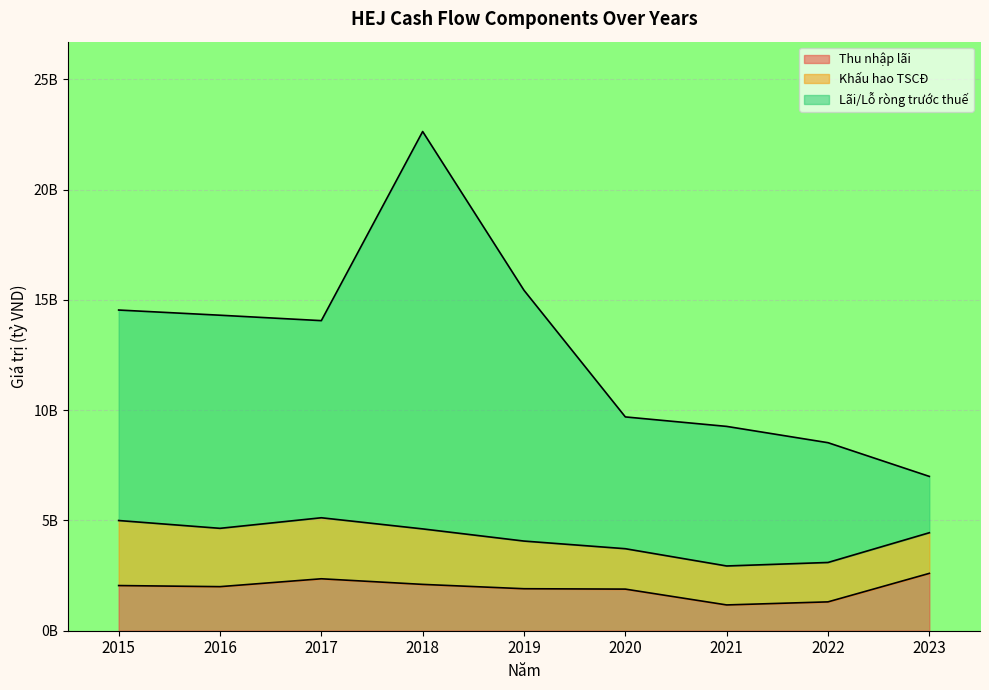

Which series has the largest total across all categories?

Lãi/Lỗ ròng trước thuế